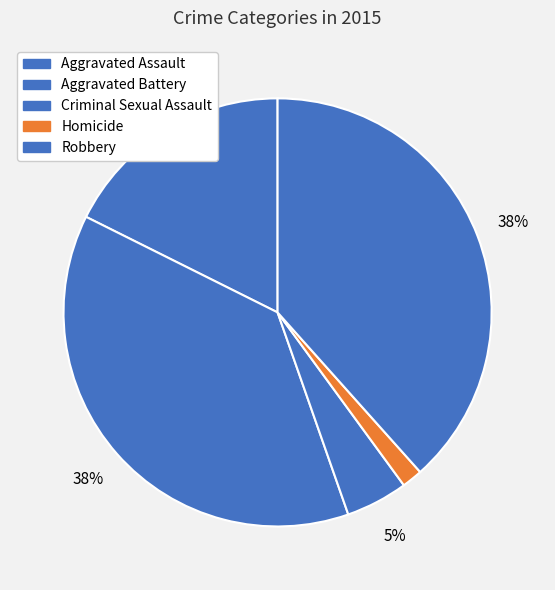

How many slices are in this pie chart?

5